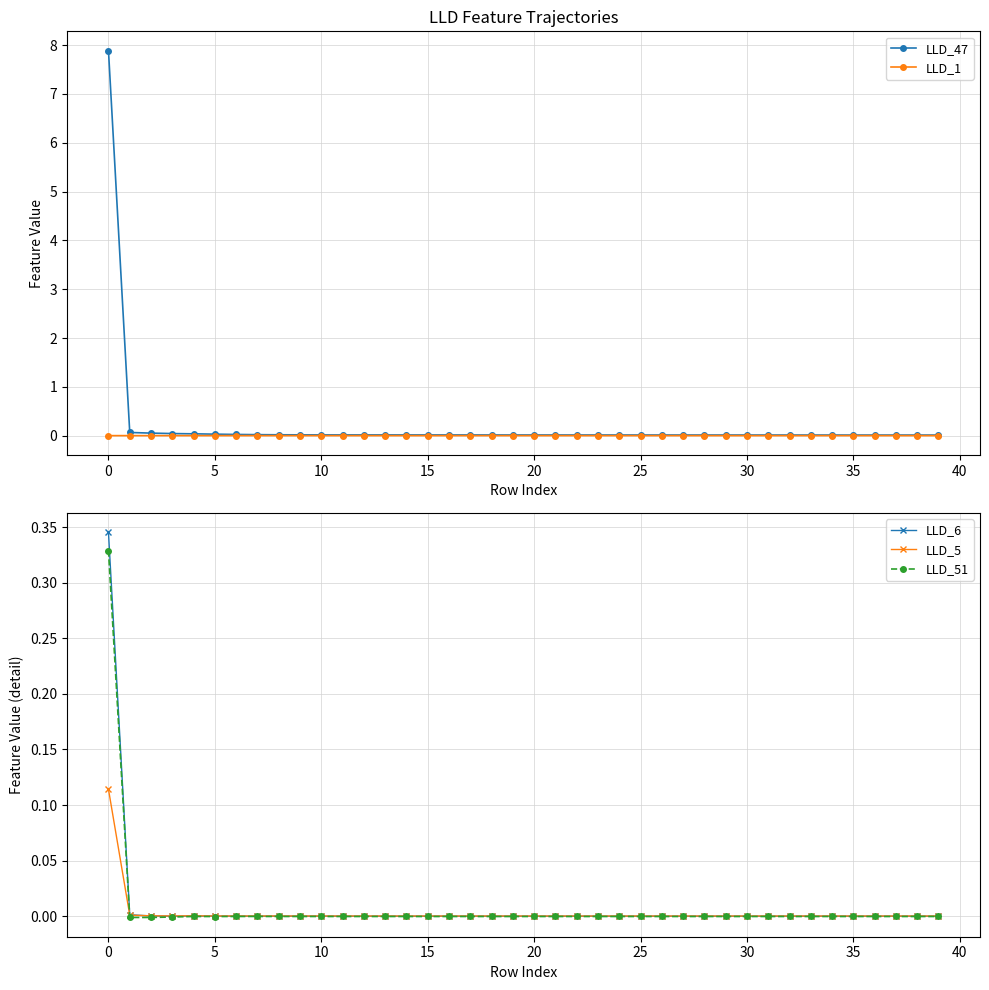

Is it true that LLD_51 equals -0.0 at 10?

True